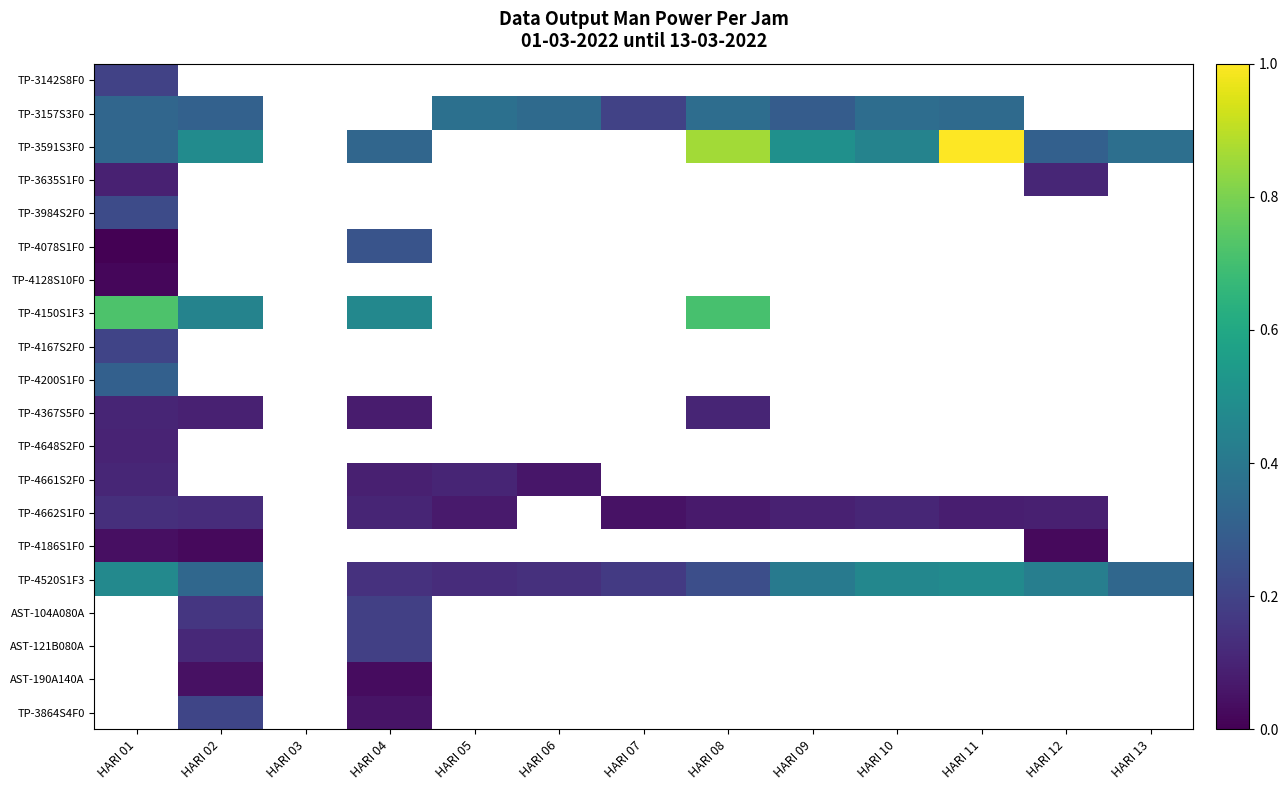

Which has a higher value, HARI 02 or HARI 01?

HARI 01